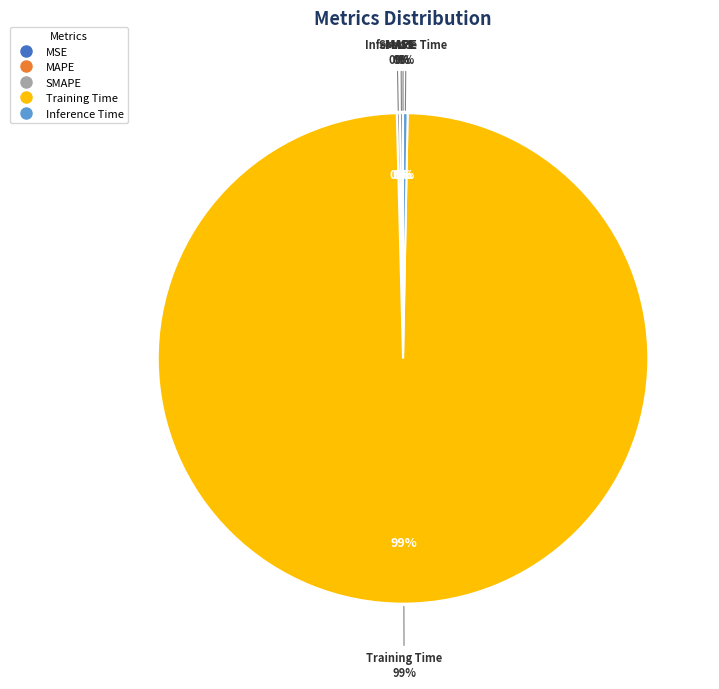

The MAPE slice represents 12% of the pie. True or false?

False